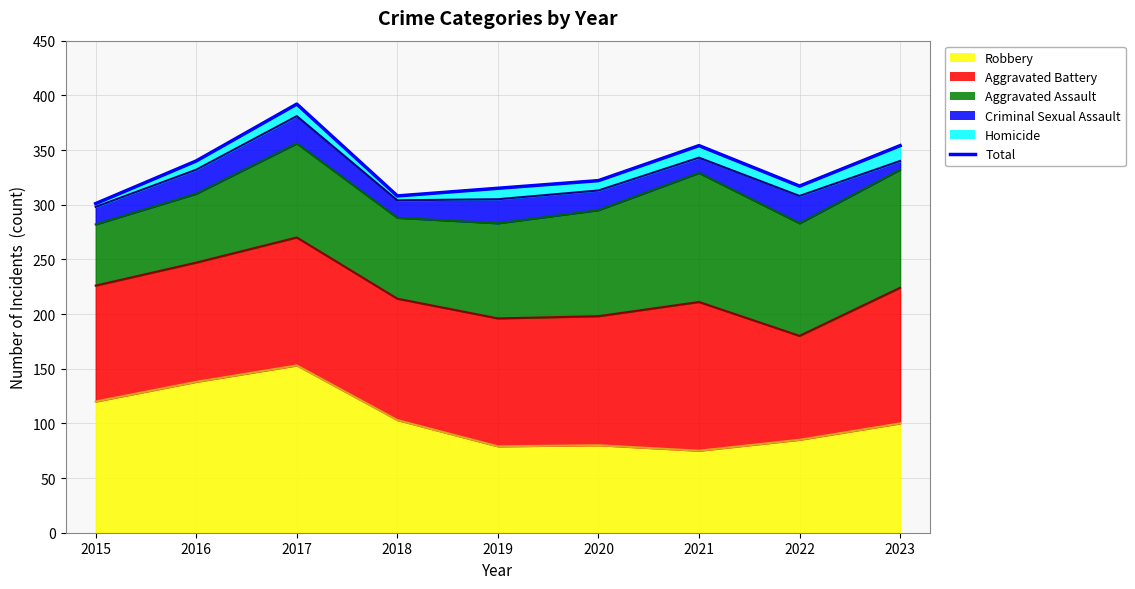

What is the difference between the second highest and minimum values?

53